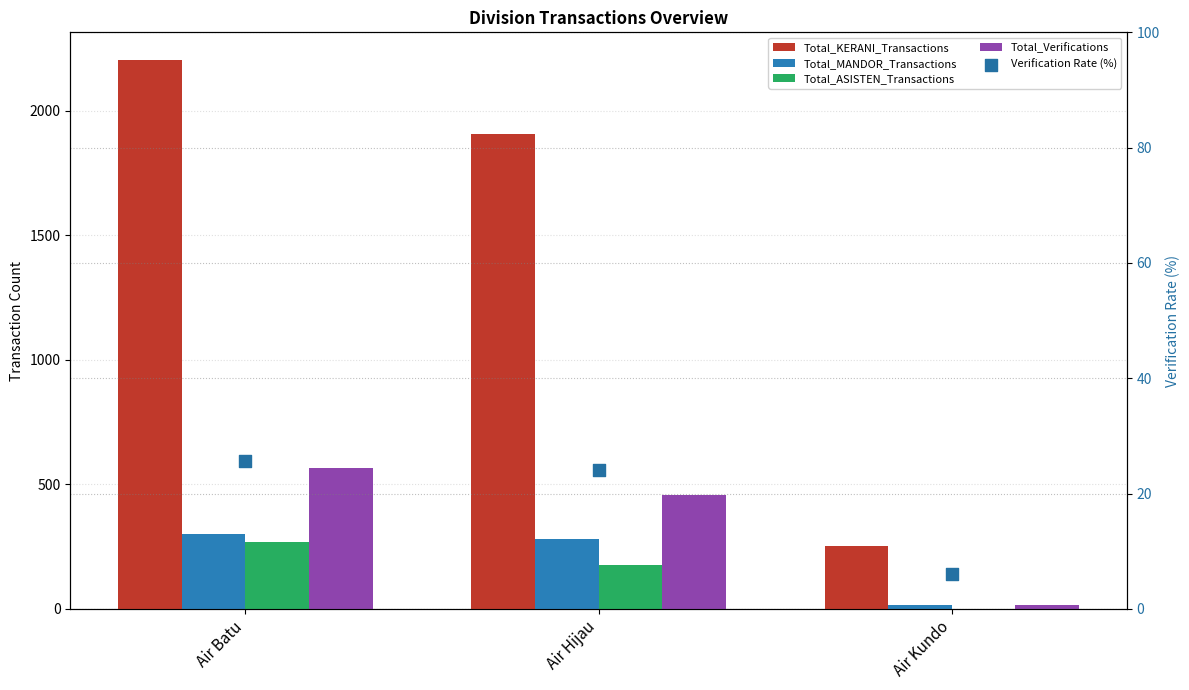

What is the total value across all series at Air Batu?

3362.7